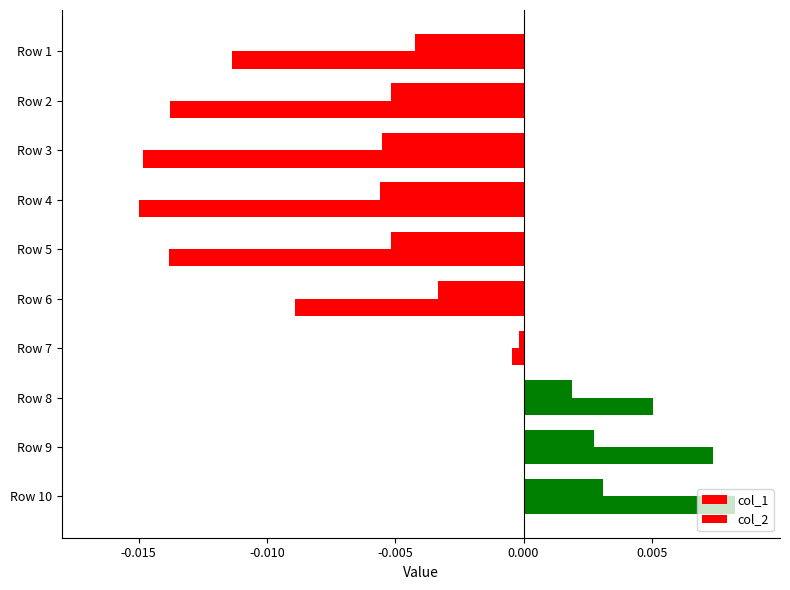

How many negative values does the col_1 series have?

7